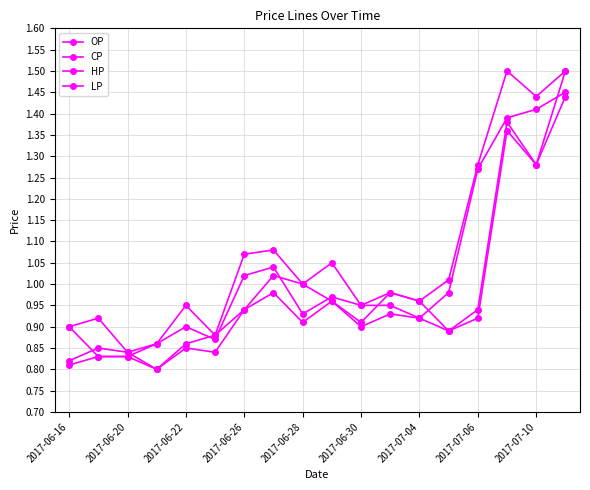

Does the chart have visible grid lines?

Yes